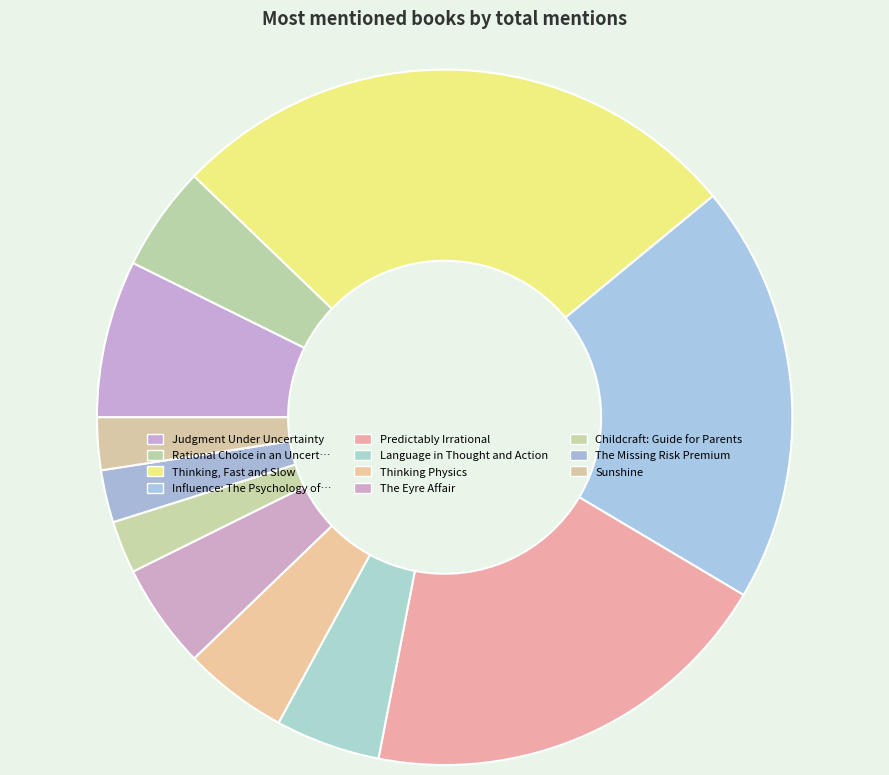

Is there a majority slice in this chart?

No